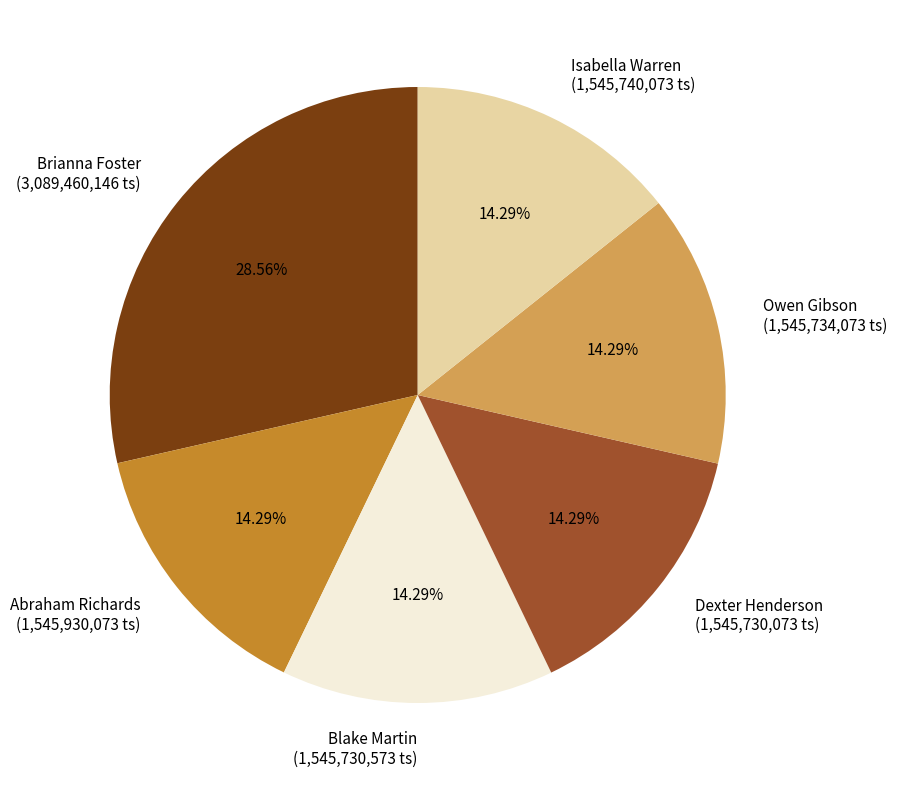

What percentage do Owen Gibson and Dexter Henderson together represent?

28.6%